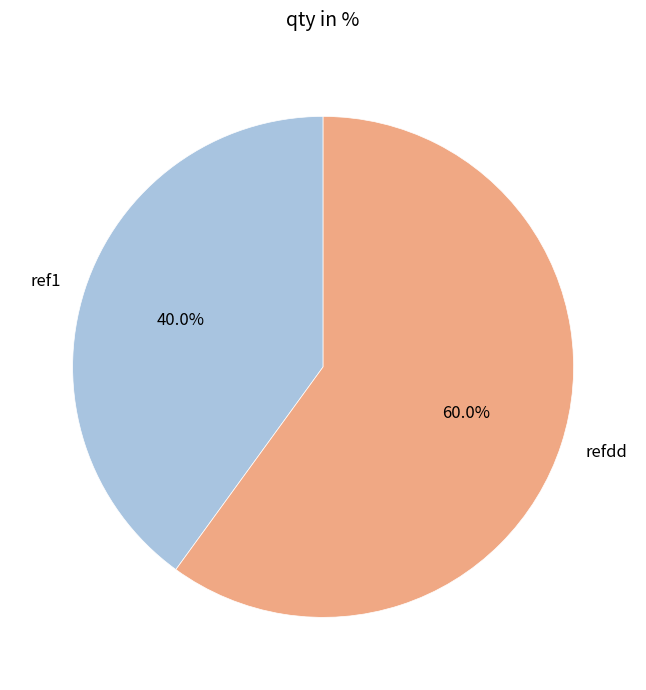

Is there any slice that represents more than half of the pie?

Yes